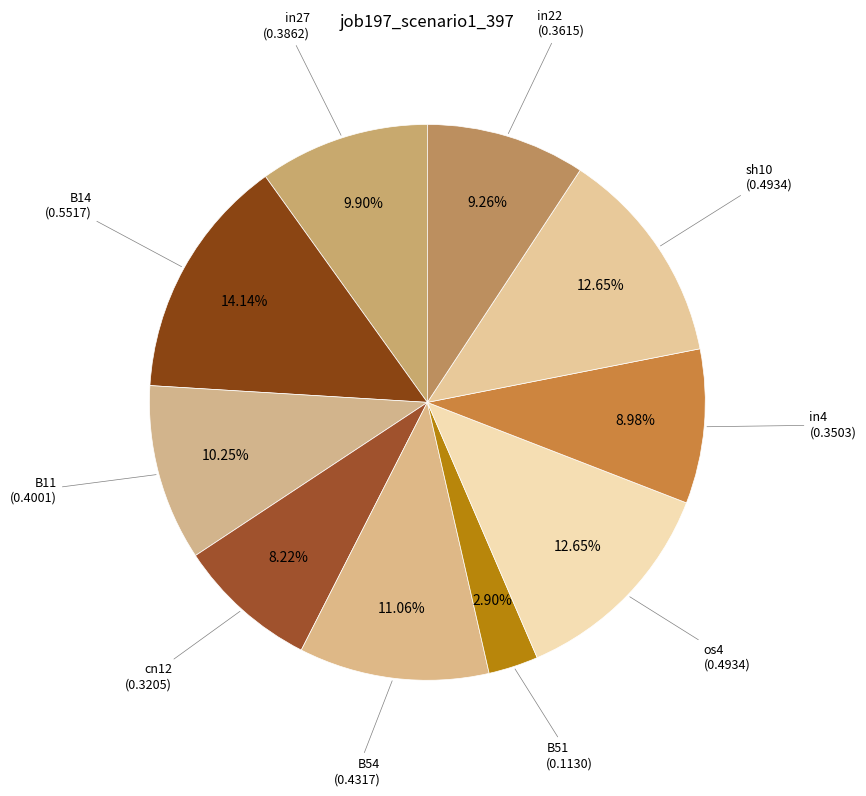

How many segments does this pie chart have?

10